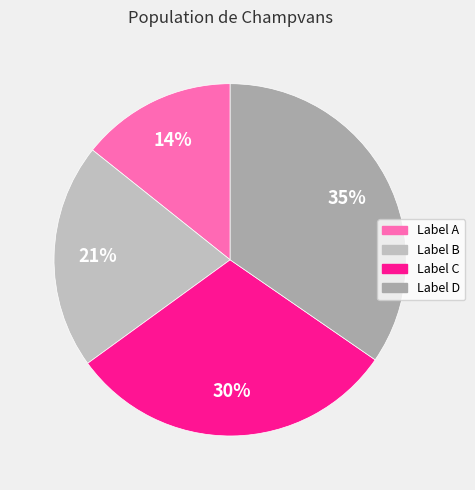

Count the number of slices in the pie.

4